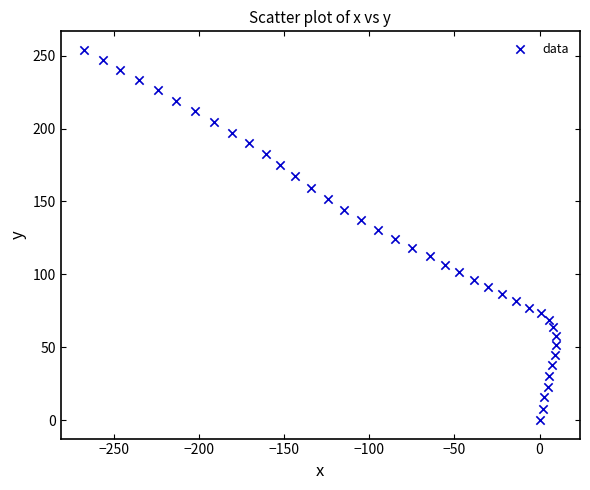

What is the range of Y values (max minus min)?

254.0